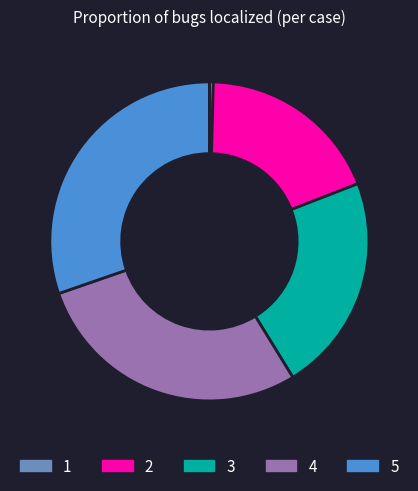

Rank the categories by value from highest to lowest.

5, 4, 3, 2, 1